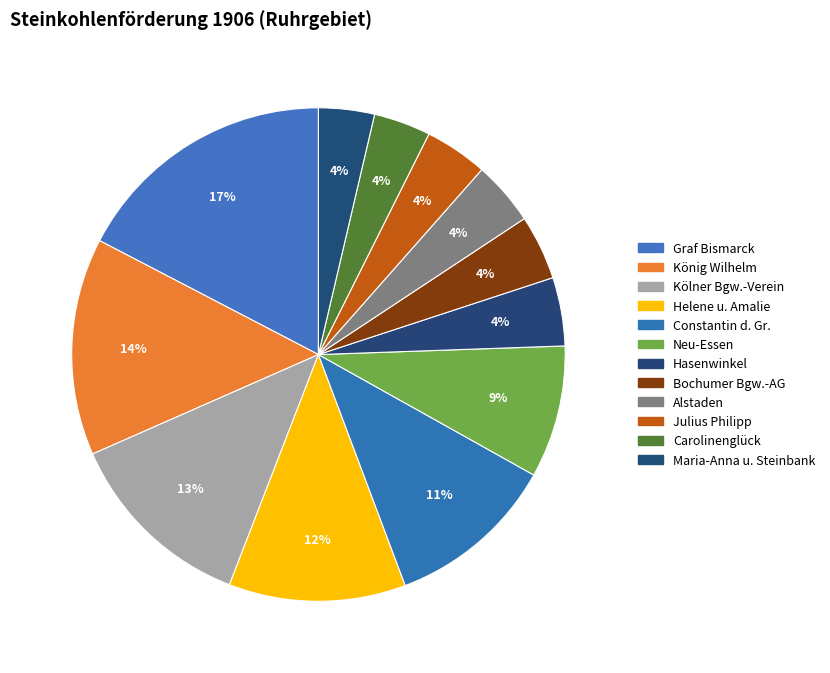

Is there any slice that represents more than half of the pie?

No